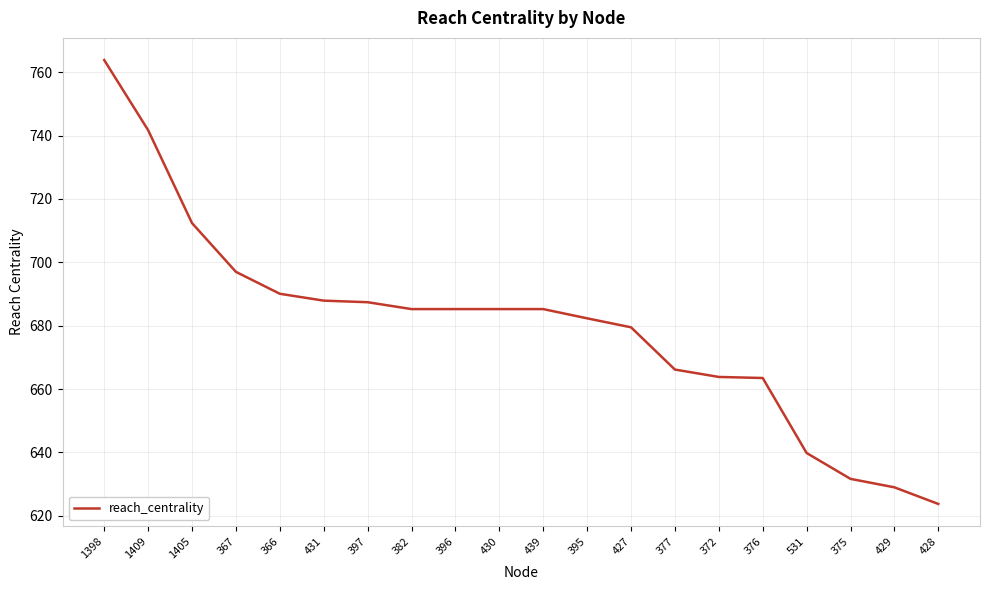

True or false: the data shows 697.0 at 367.

True